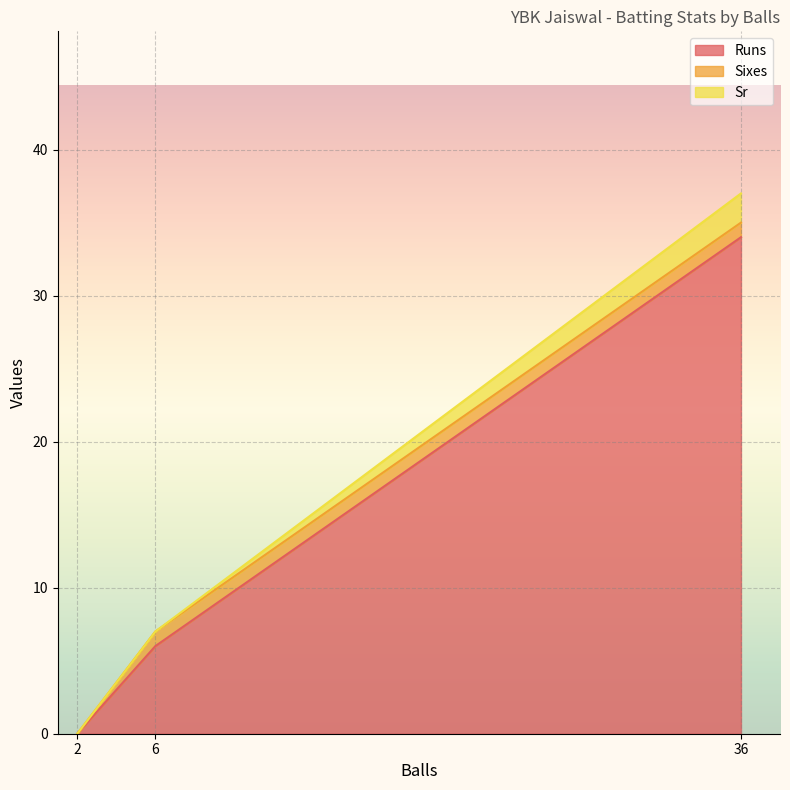

Rank the categories by Runs value from highest to lowest.

36, 6, 2